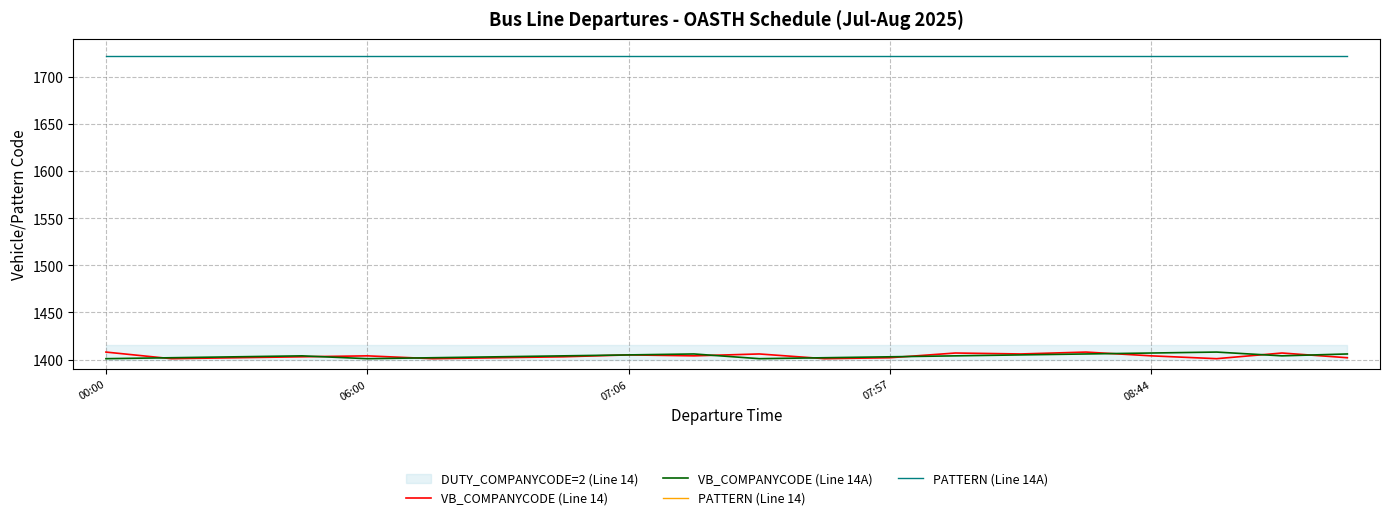

Does the chart display data point markers on the line(s)?

No